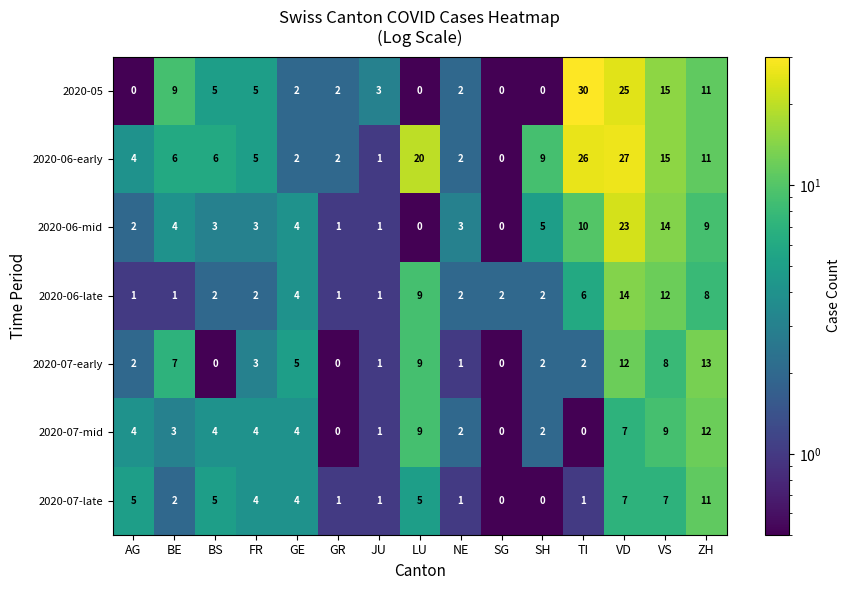

The 2020-06-mid series shows 2 at AG. True or false?

True